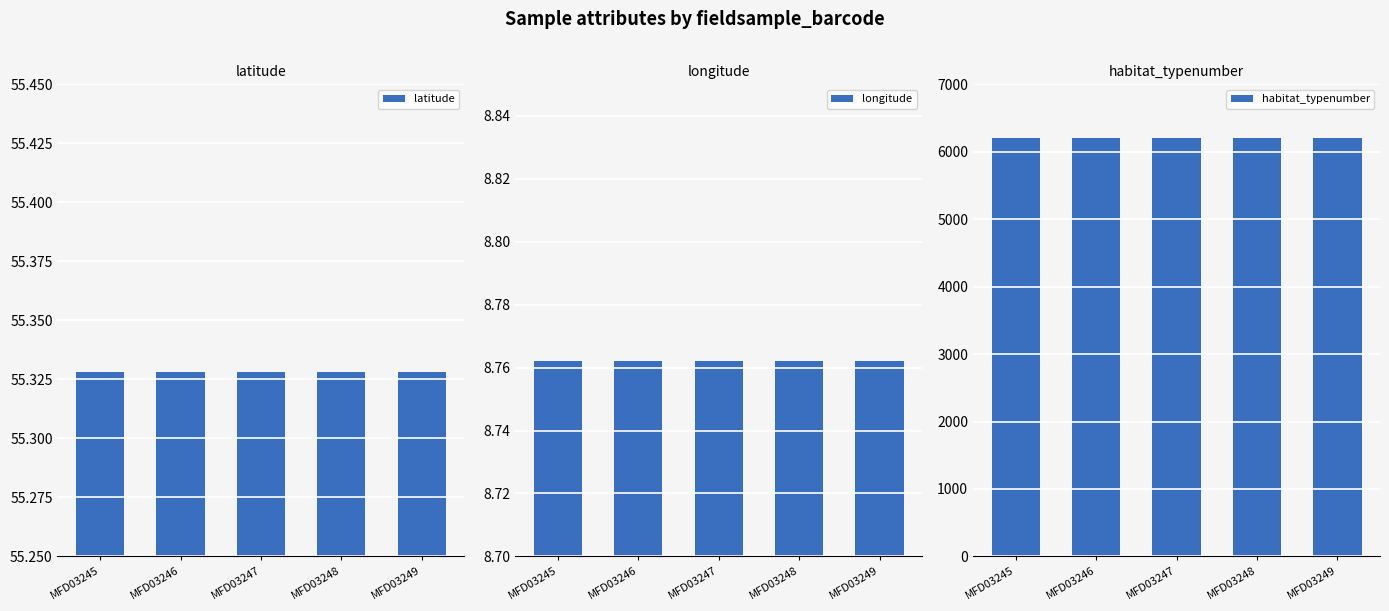

Reading left to right, what are all the values shown in this chart?

latitude: MFD03245=55.3	MFD03246=55.3	MFD03247=55.3	MFD03248=55.3	MFD03249=55.3
longitude: MFD03245=8.8	MFD03246=8.8	MFD03247=8.8	MFD03248=8.8	MFD03249=8.8
habitat_typenumber: MFD03245=6200.0	MFD03246=6200.0	MFD03247=6200.0	MFD03248=6200.0	MFD03249=6200.0